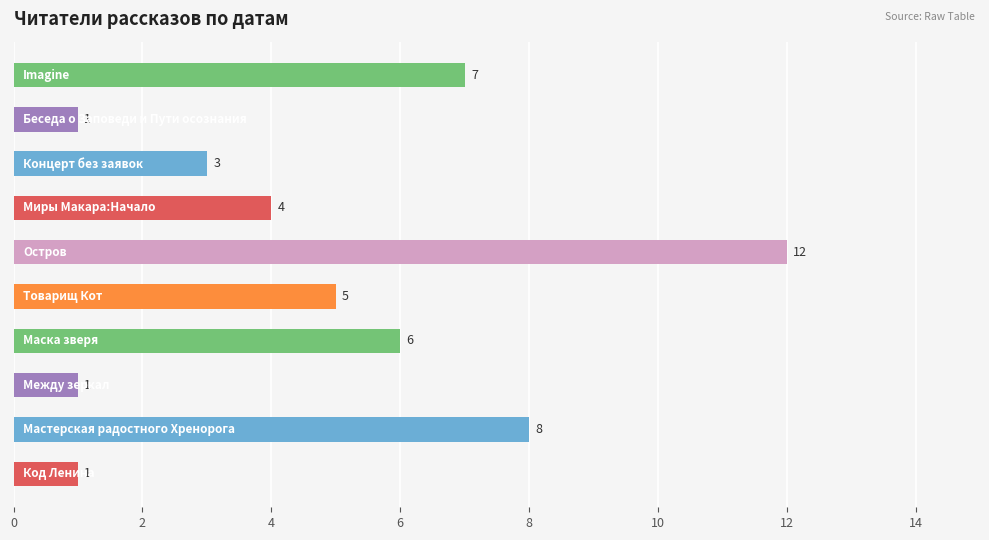

What is the average value?

5